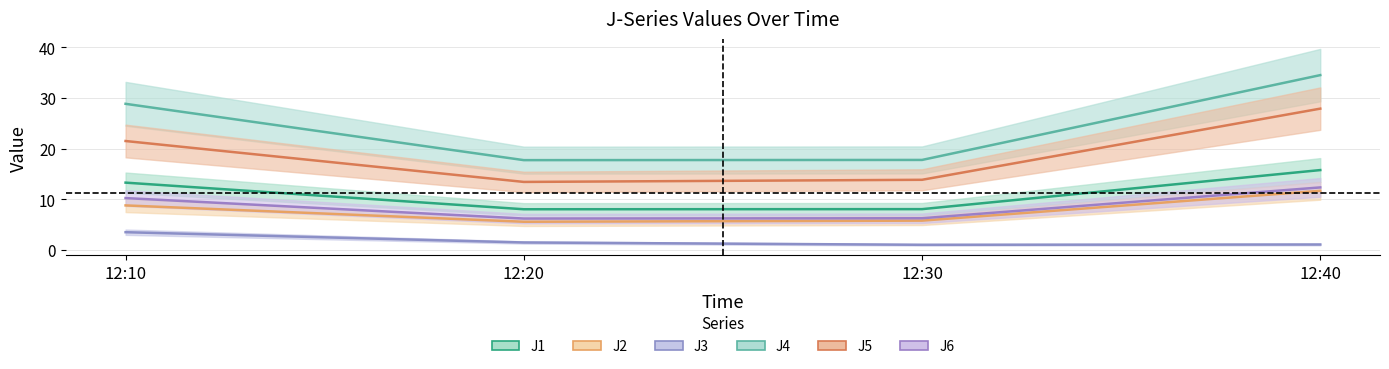

What is the value of the J4 point at the 4th from the left?

34.5